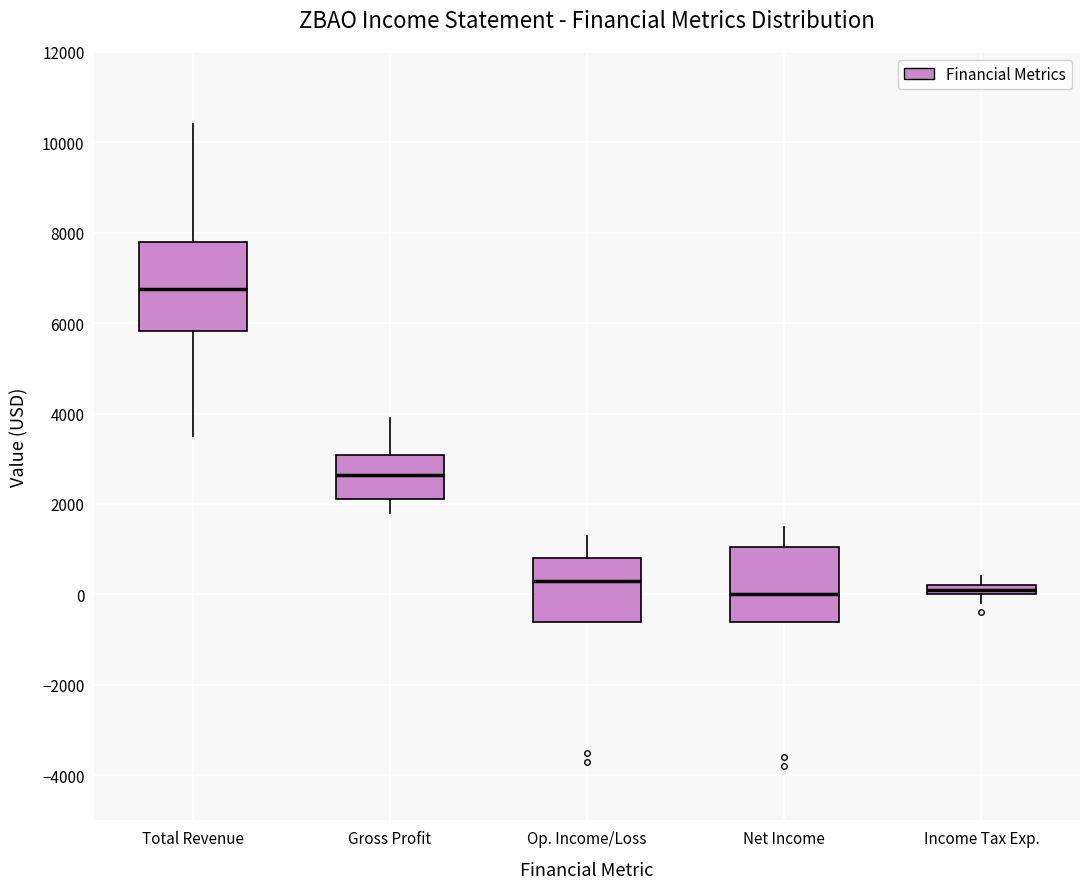

Which box is the tallest, from its lower edge to its upper edge?

Total Revenue